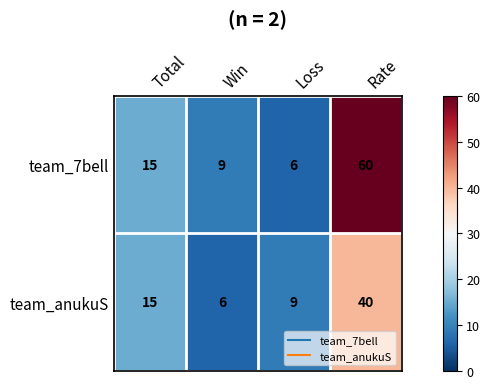

What is the total value across all series at Total?

30